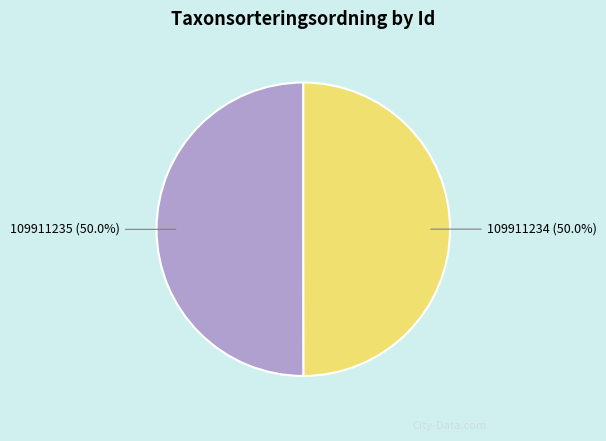

Do 109911235 and 109911234 together represent more than half of the pie?

Yes